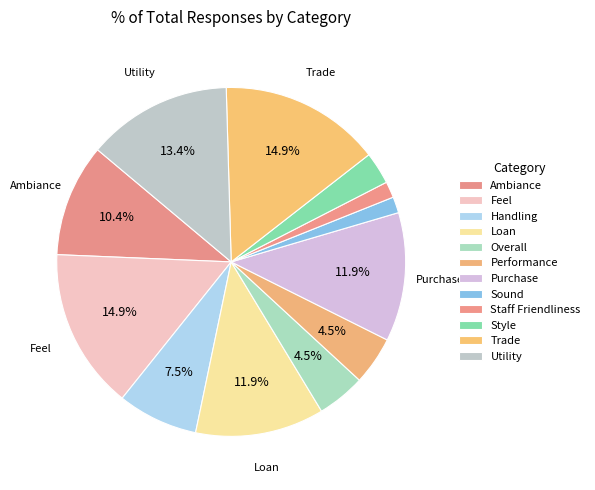

What percentage is the Style slice, to the nearest percent?

3%